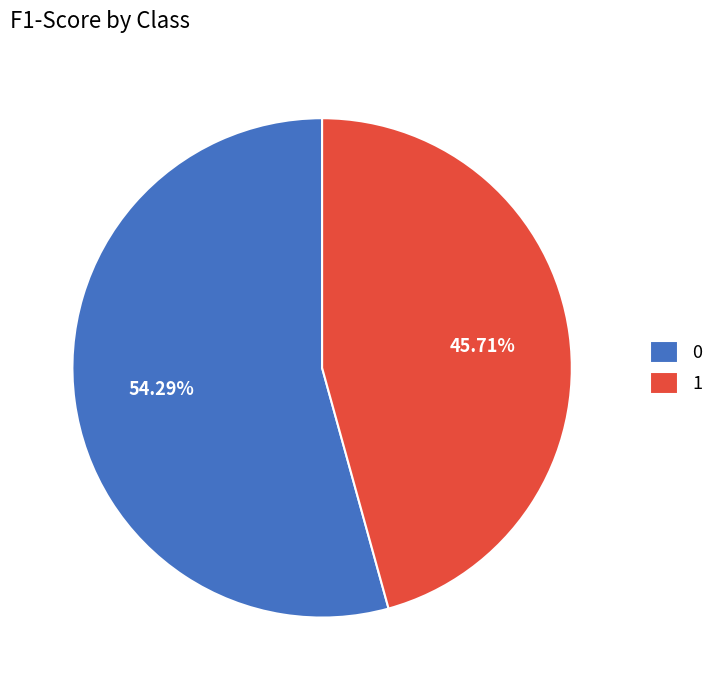

What percentage is NOT represented by 1?

54.3%